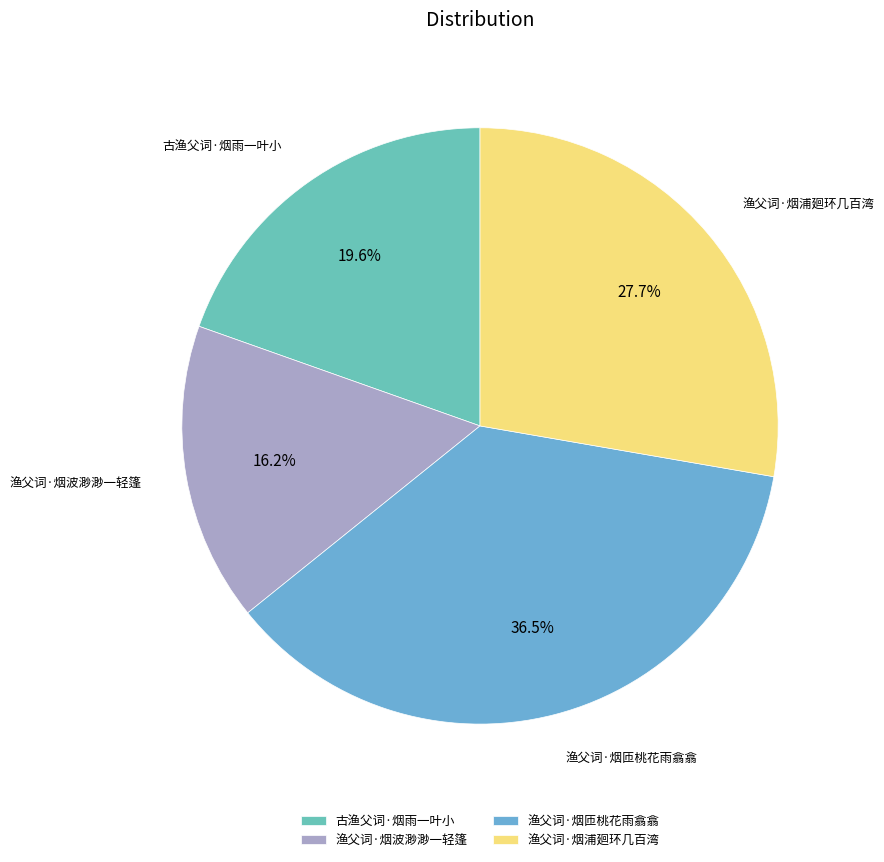

What portion of the pie excludes 古渔父词·烟雨一叶小?

80.4%